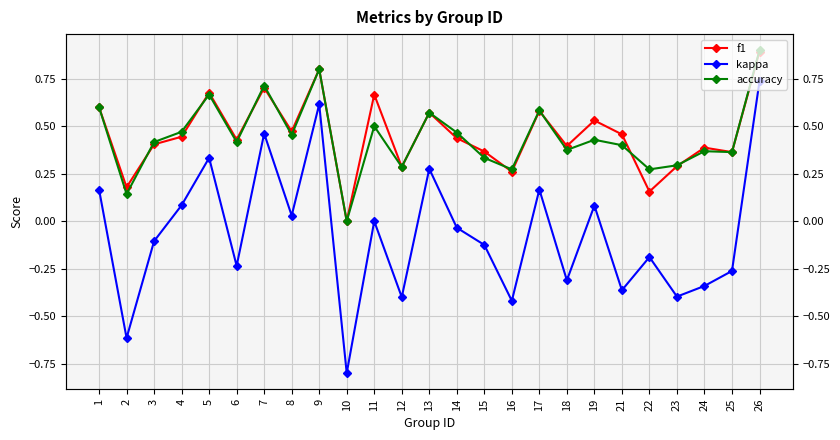

What is the spread (max minus min) of values at 26?

0.2